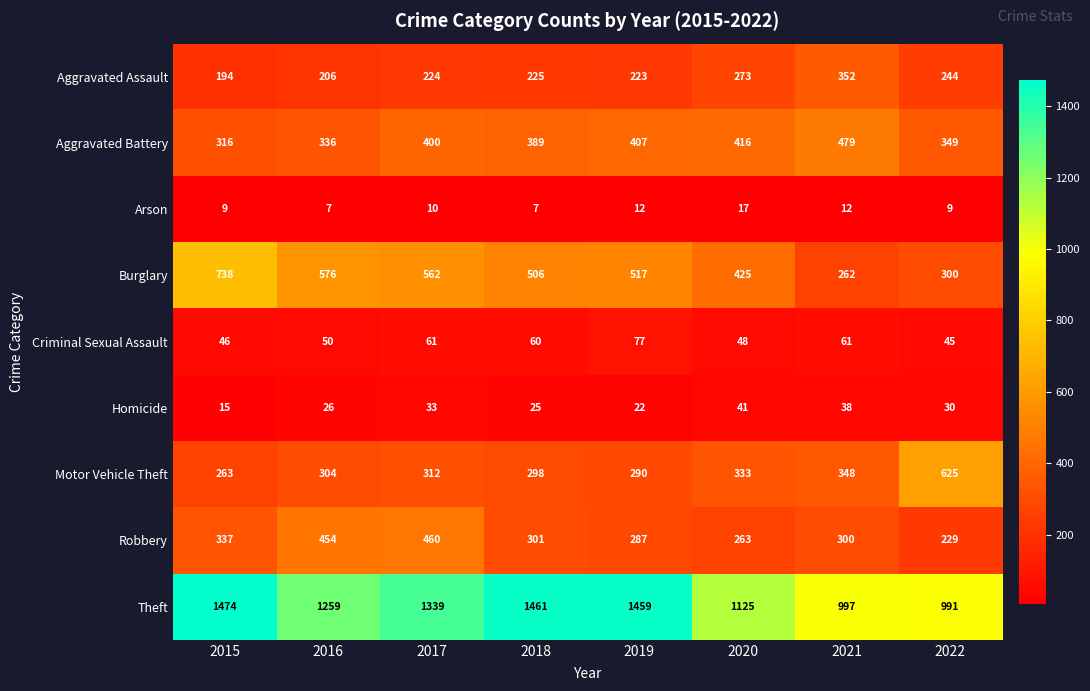

What is the total value across all series at 2017?

3401